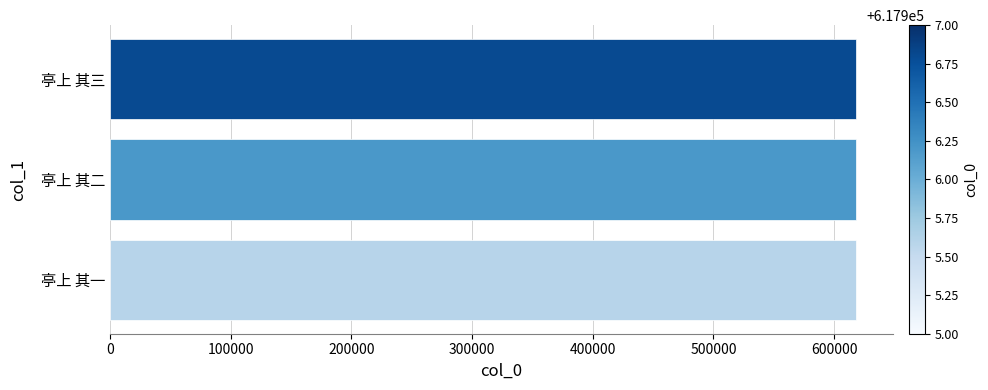

Does the chart contain any negative values?

No